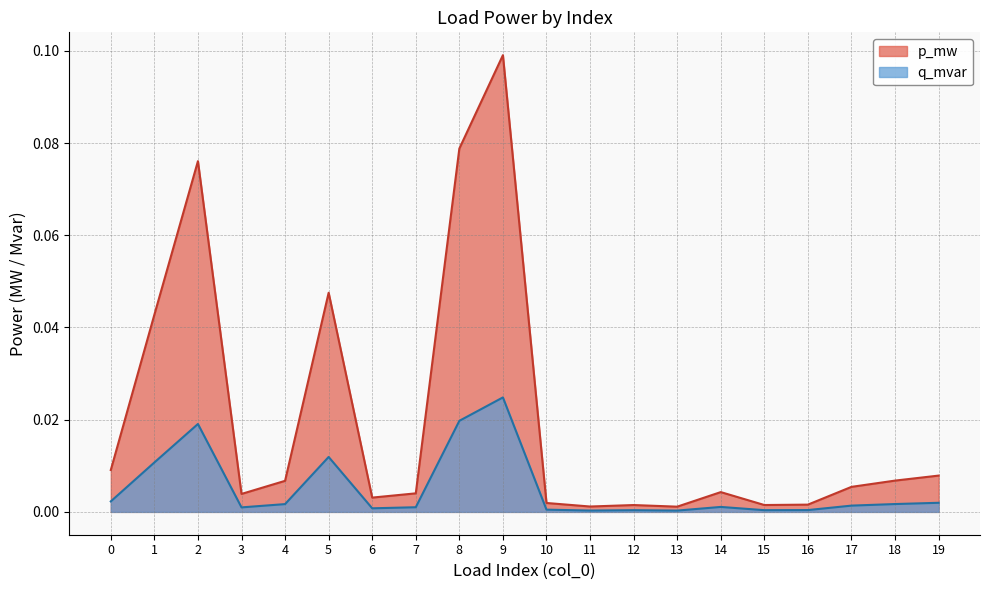

What are all the series names shown in the legend?

p_mw, q_mvar